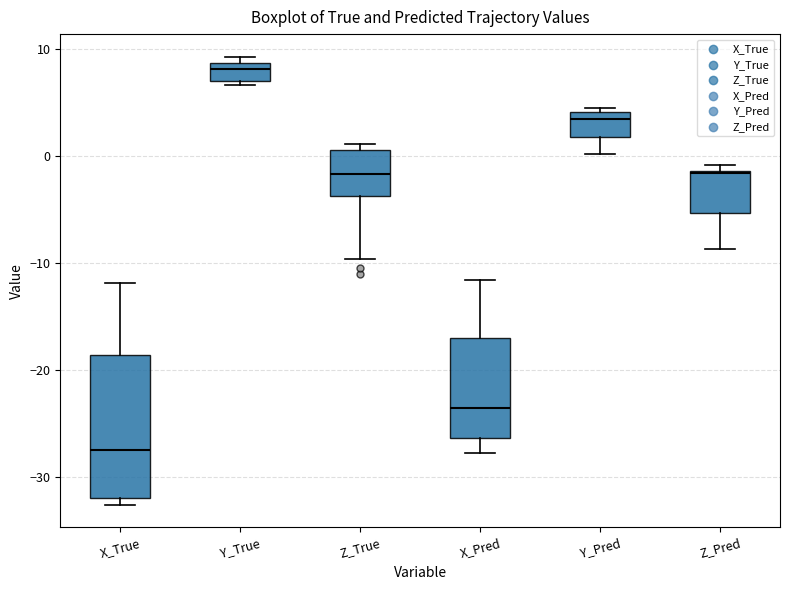

Which box's median line is the highest?

Y_True